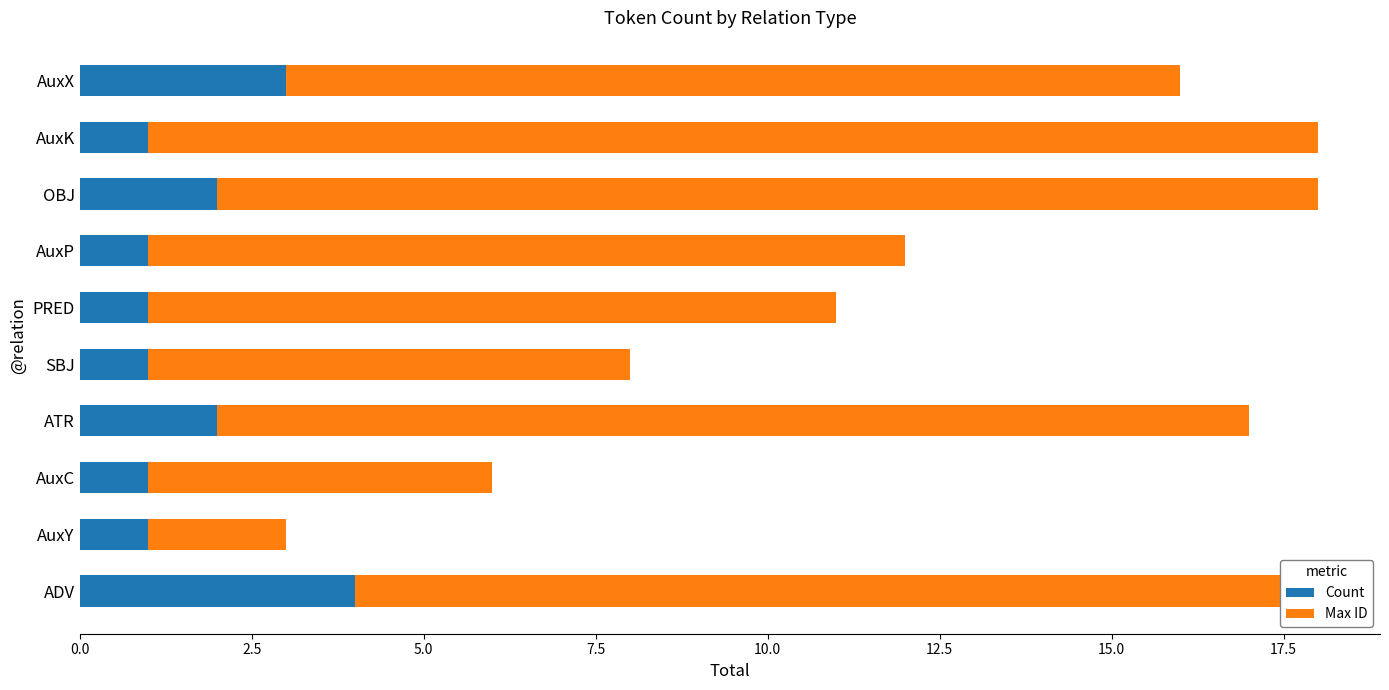

How many data points does each series have?

10